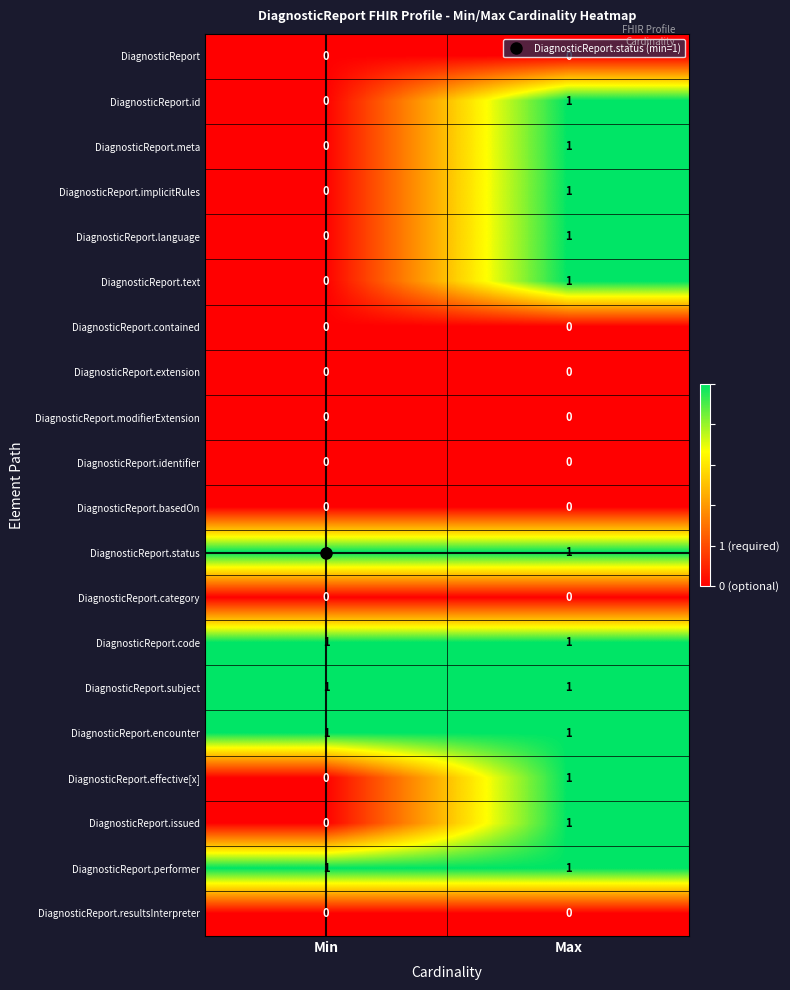

At which label does DiagnosticReport.text reach its peak?

Max